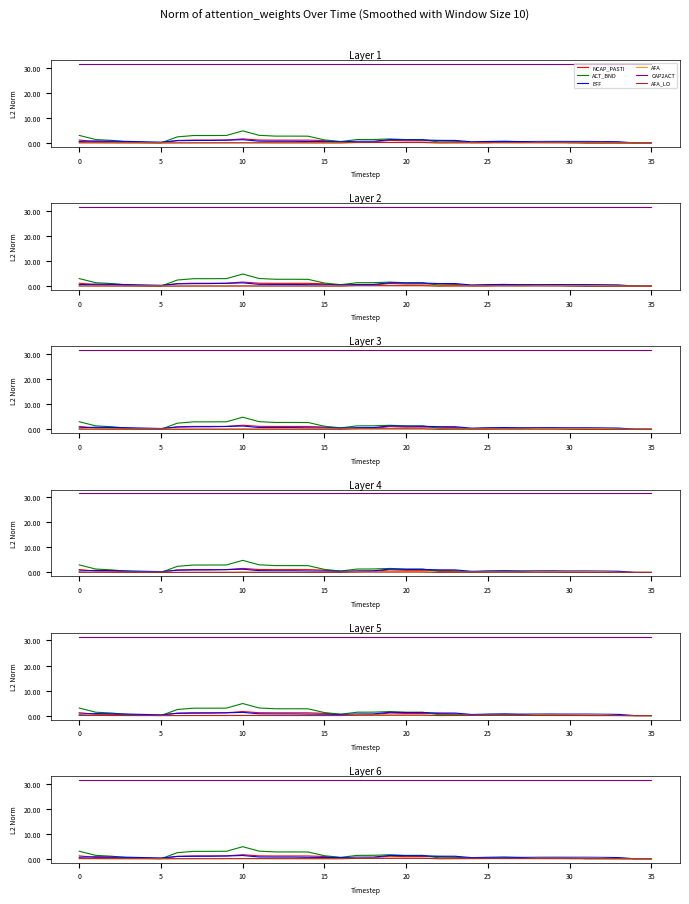

How many interior local peaks does the AFA_LO series have?

2